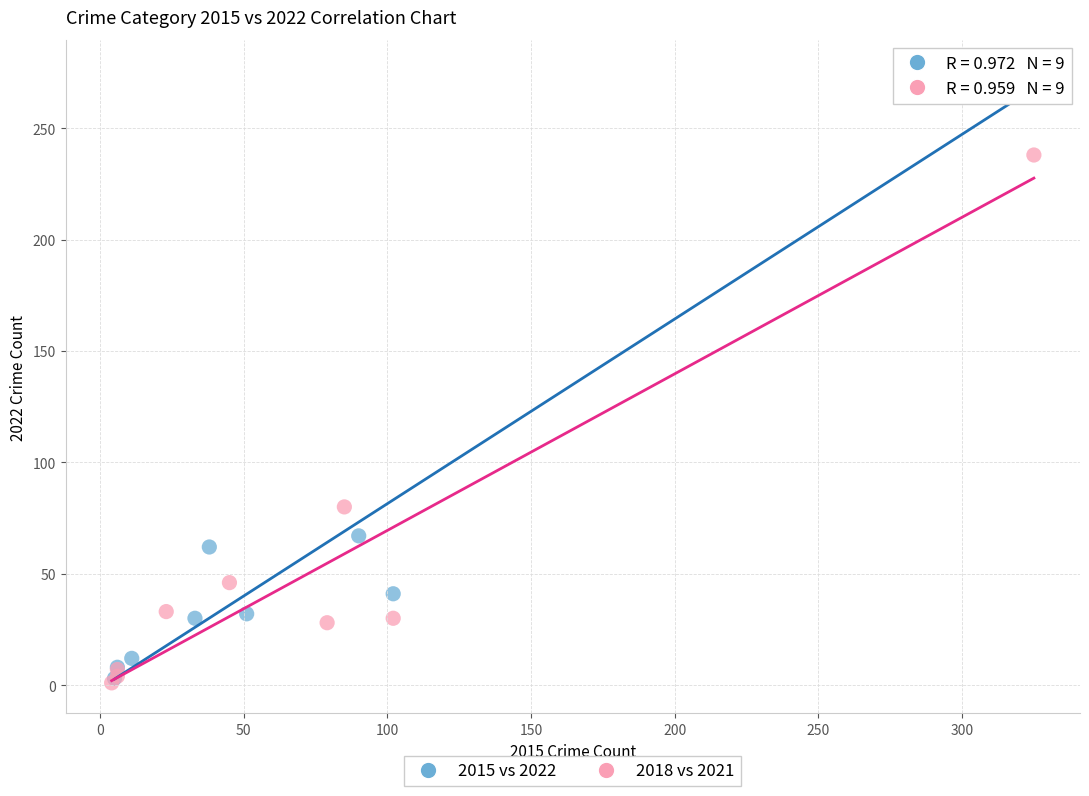

Which series has the widest spread of Y values?

2015 vs 2022